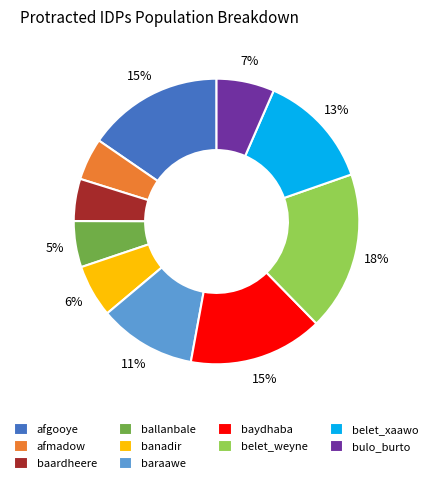

How many segments does this pie chart have?

10